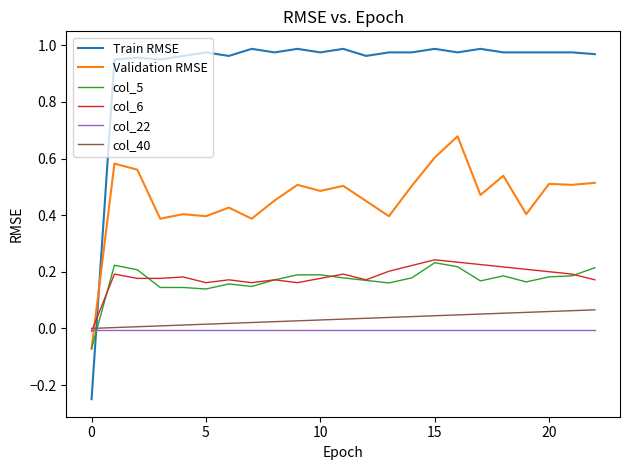

How many times do col_22 and Train RMSE cross each other?

1